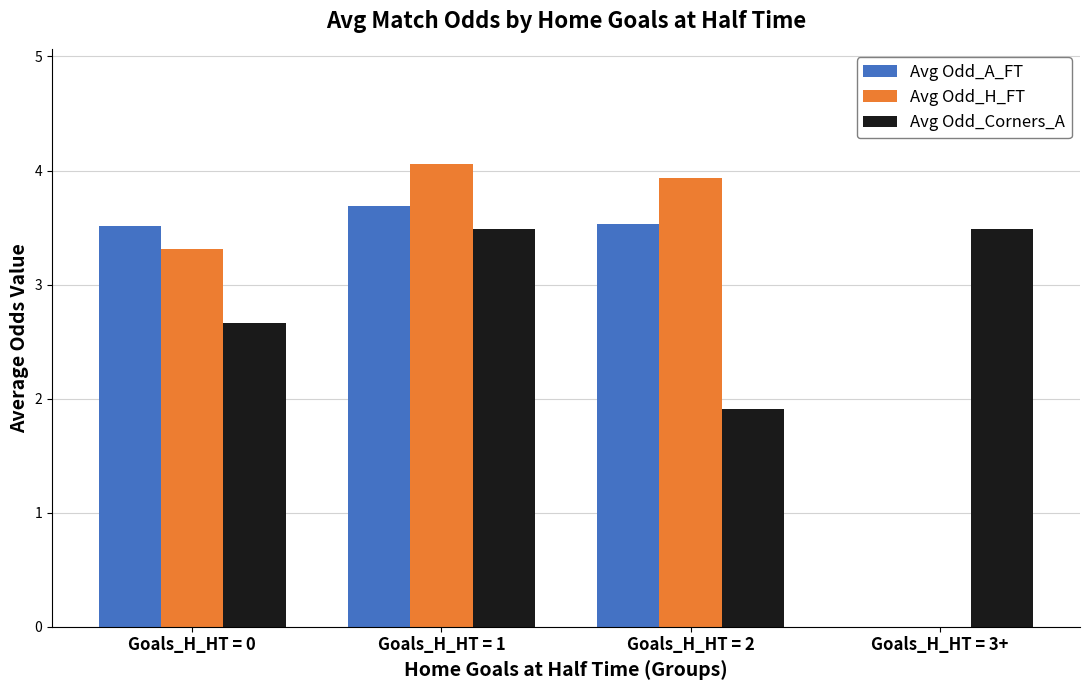

What is the approximate value of Avg Odd_Corners_A at Goals_H_HT = 1?

3.5